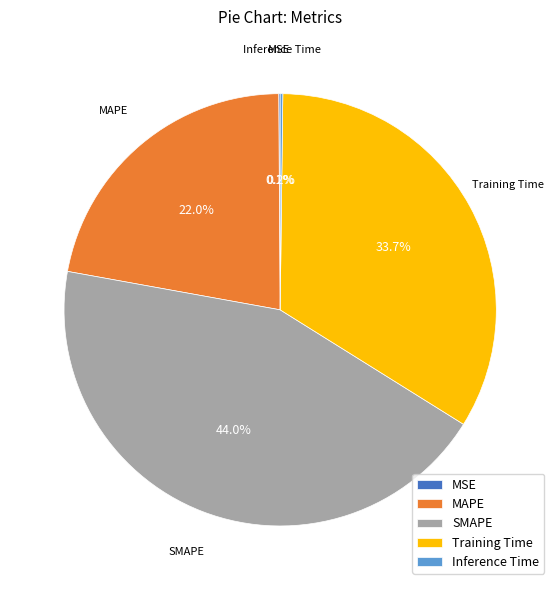

Which category has the biggest portion of the pie?

SMAPE